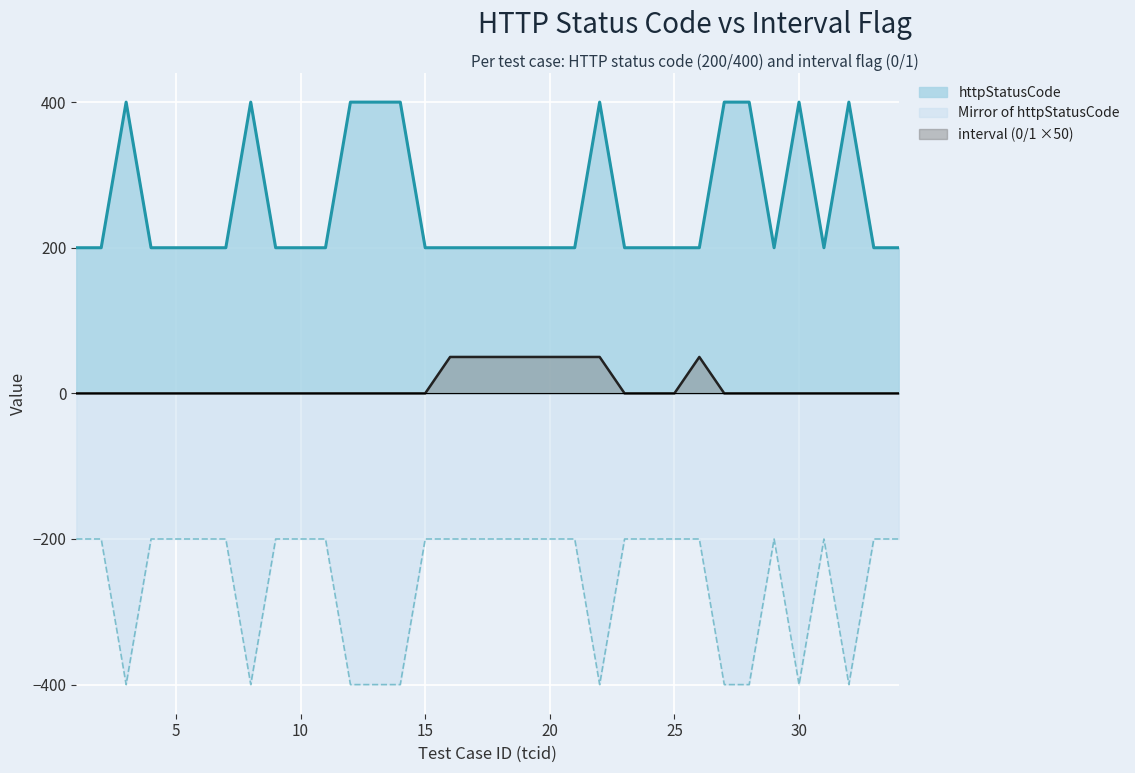

The value of interval at 14 is -23. True or false?

False